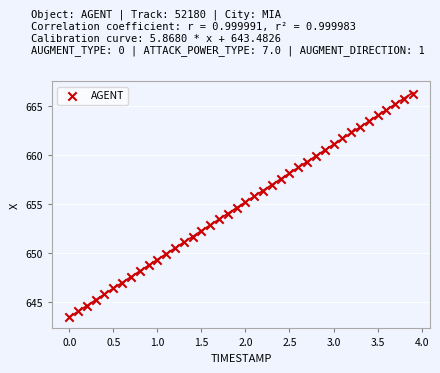

What is the range of Y values (max minus min)?

22.8